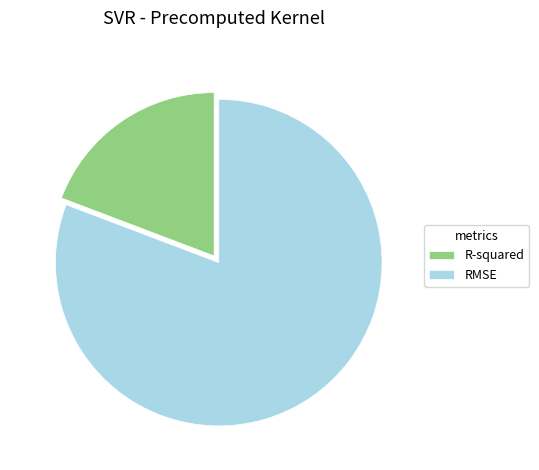

Between R-squared and RMSE, which is larger?

RMSE